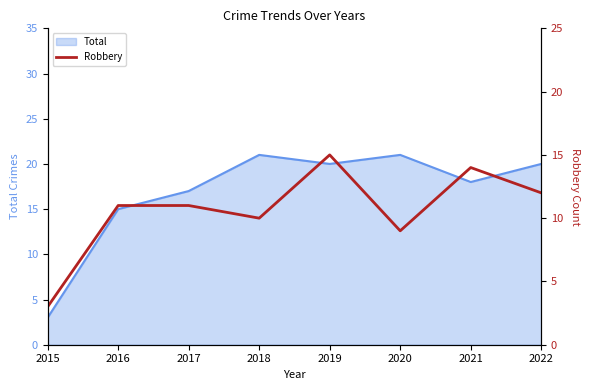

True or false: the data shows 11 at 2017.

True